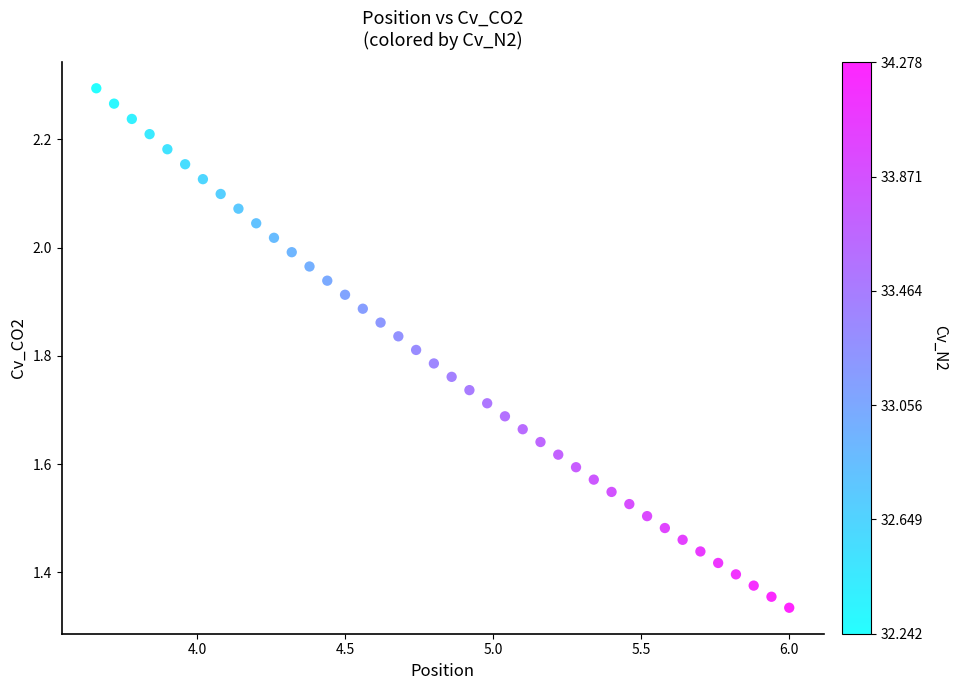

What is the range of Y values (max minus min)?

1.0